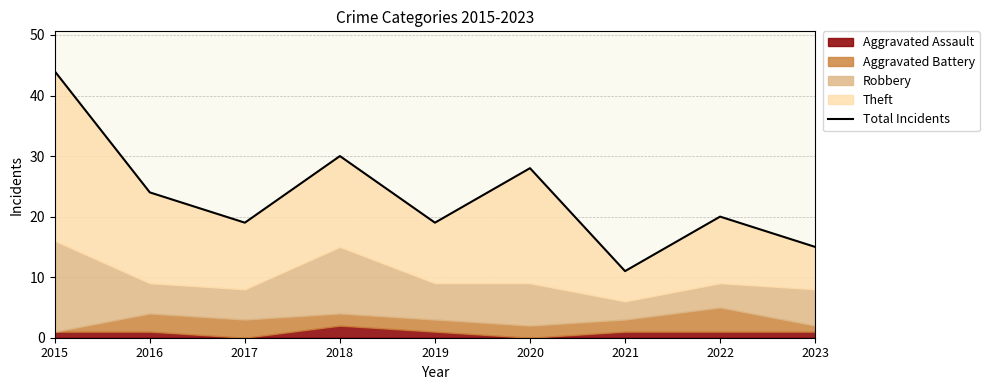

Where is the data nearest to the value 27?

2020